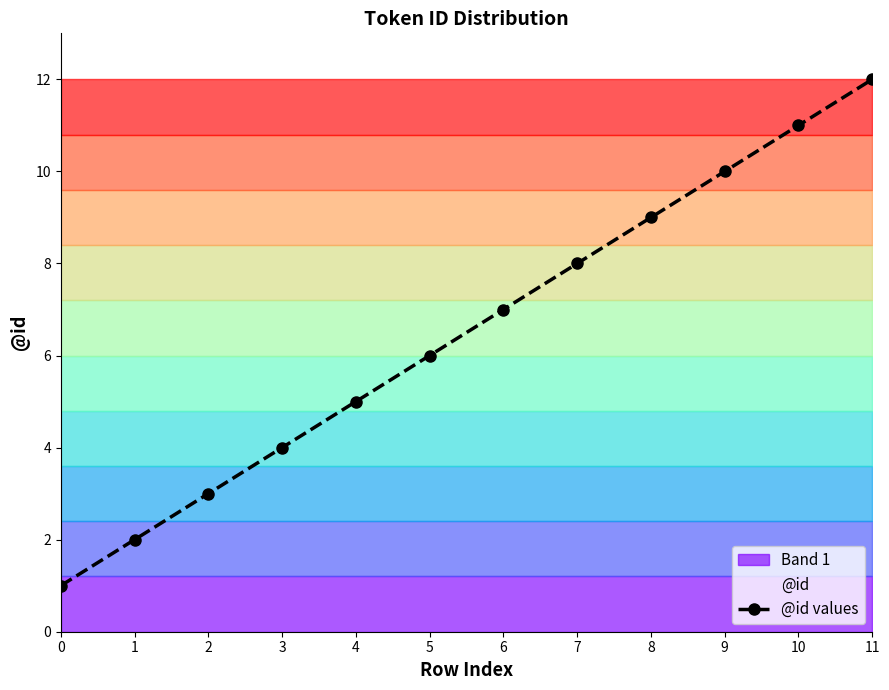

What is the maximum value shown in the chart?

12